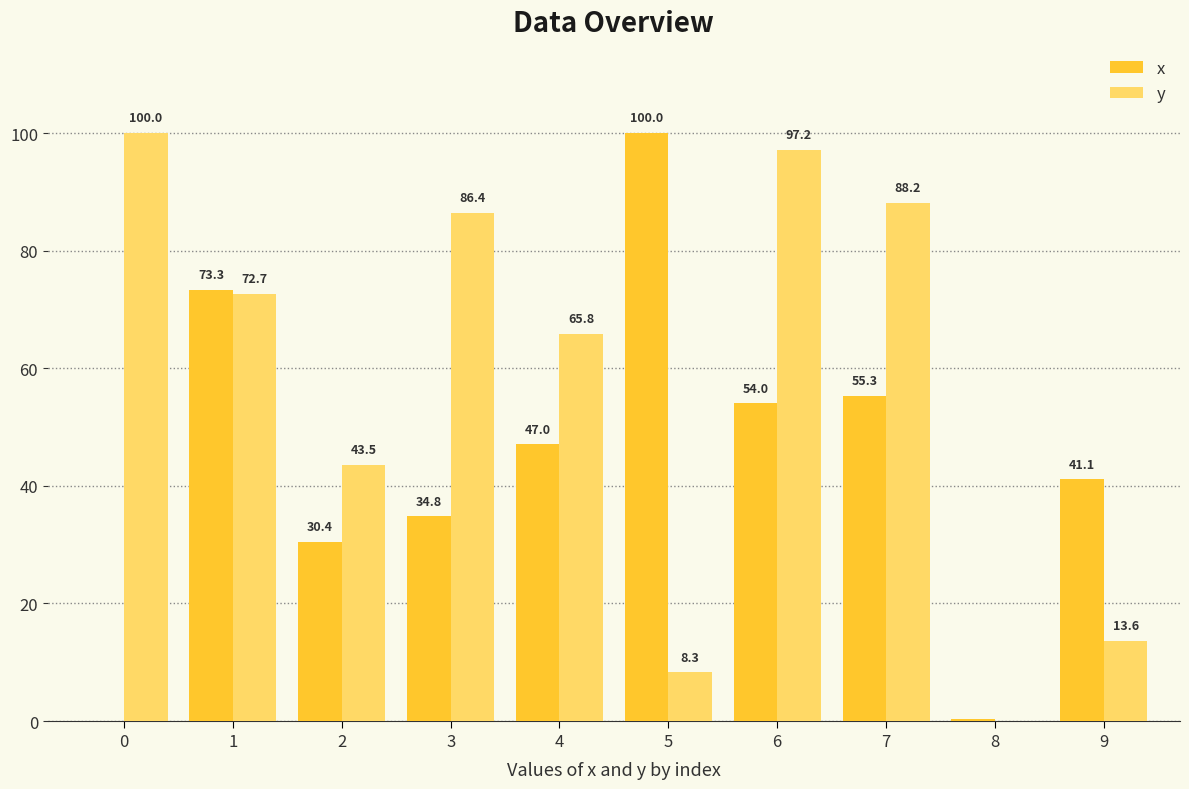

Which series changed the most between 1 and 9?

y